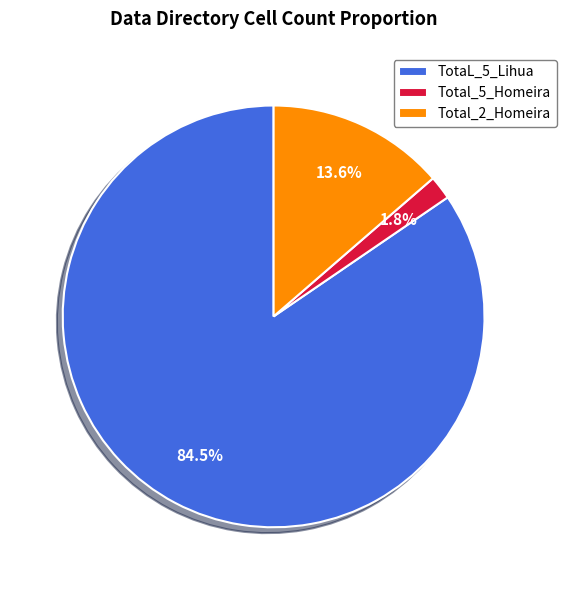

To the nearest percent, what portion does Total_2_Homeira represent?

14%